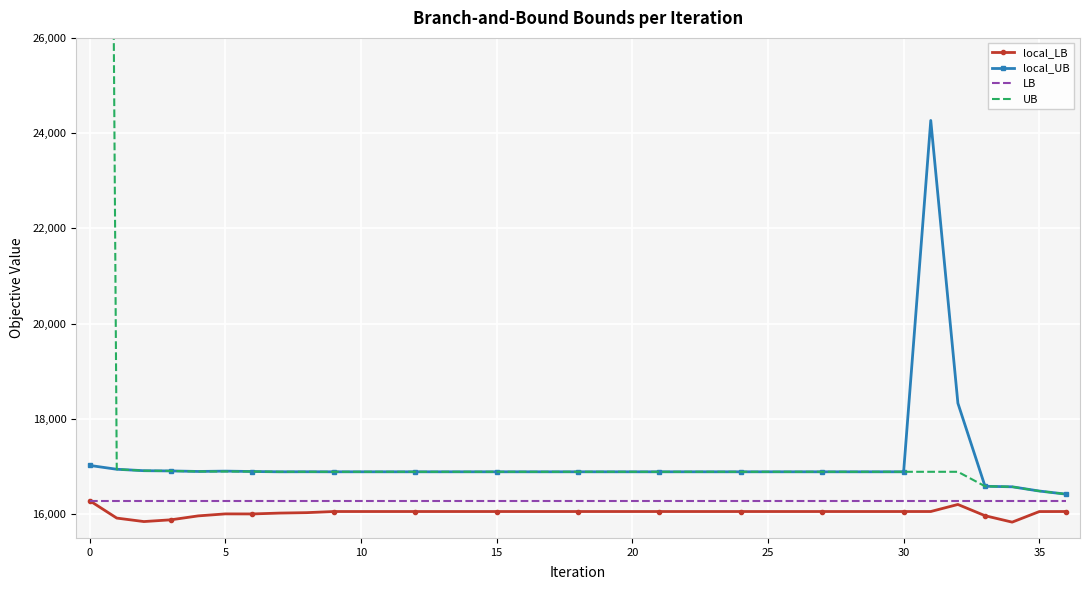

How many interior local peaks does the local_LB series have?

2